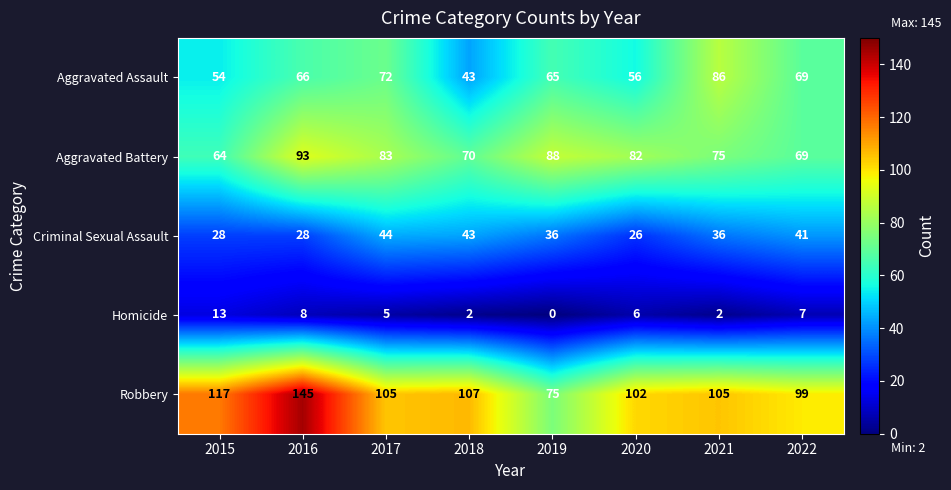

At which label is Robbery closest to 110?

2018